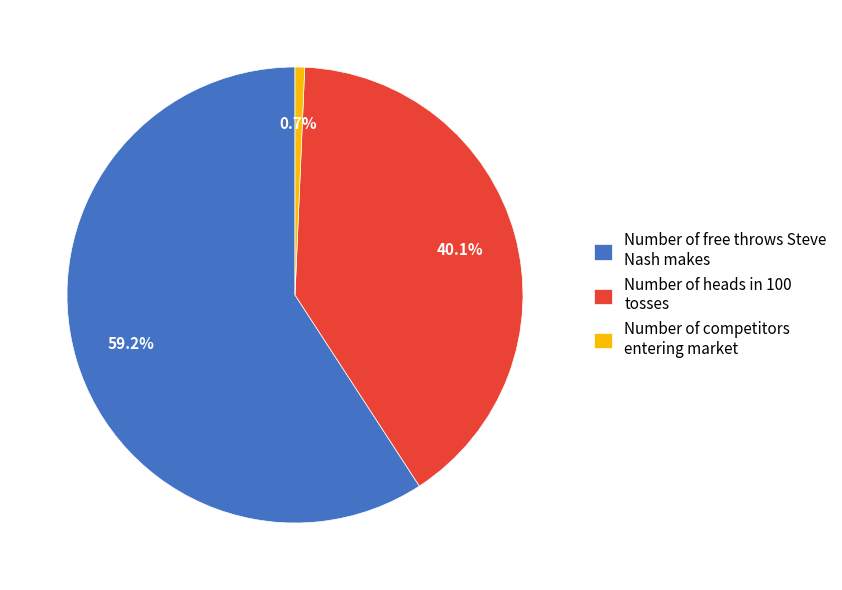

Which slice is the smallest?

Number of competitors entering market